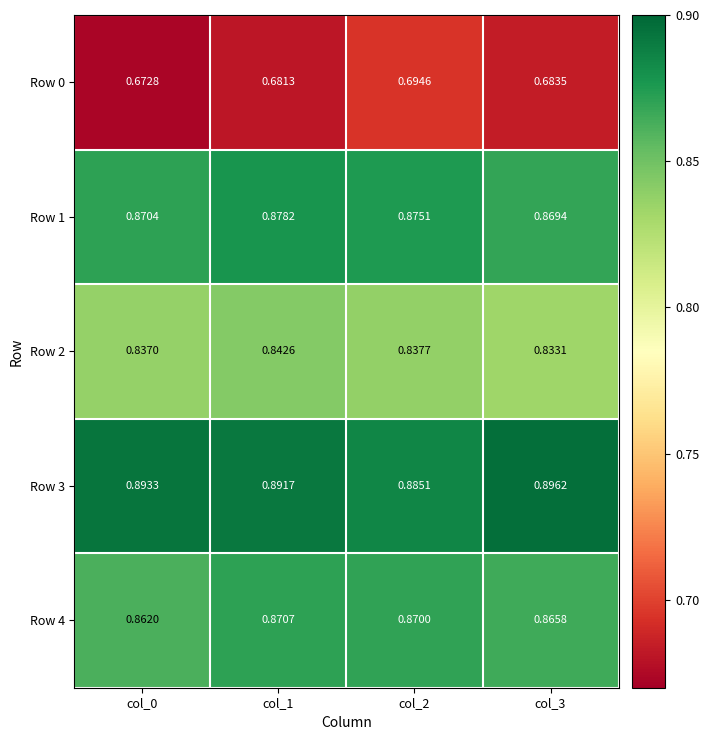

Is the value of Row 2 at col_0 greater than the value of Row 0 at col_0?

Yes